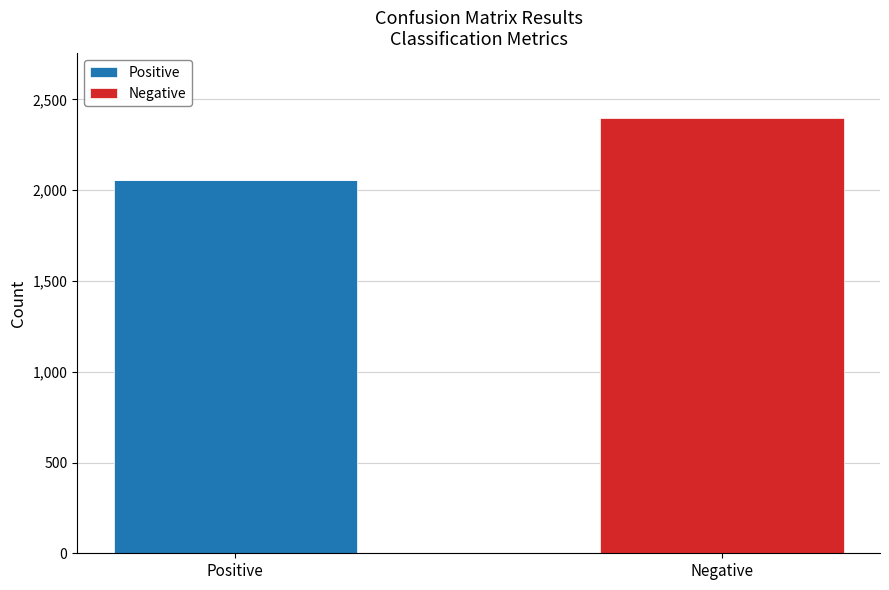

At which category is the sum across all series the highest?

Negative